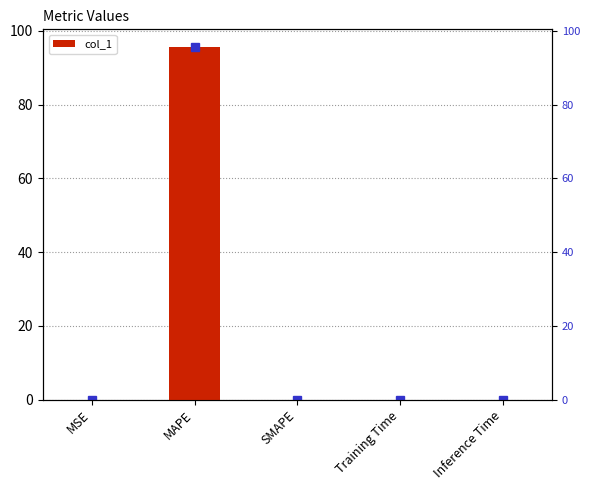

The value at Training Time is 0.0. True or false?

True